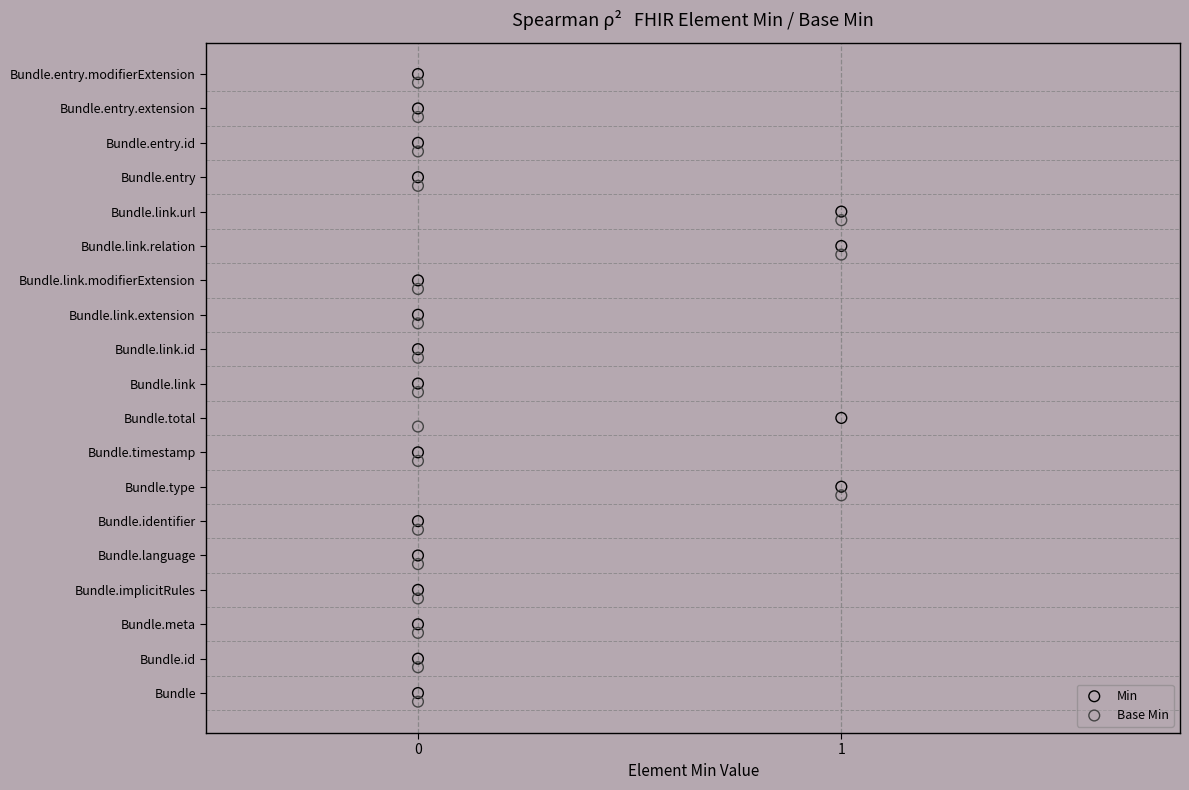

What are all the series names shown in the legend?

Min, Base Min